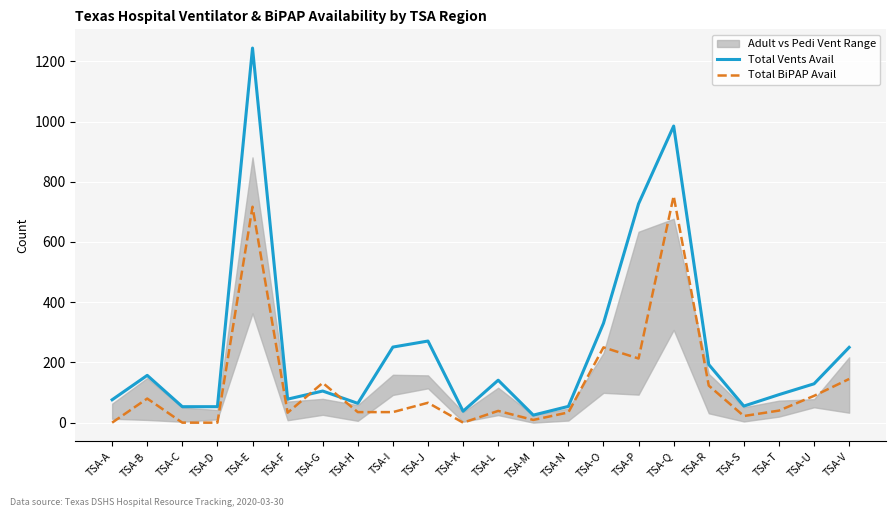

What is the difference between the Total BiPAP Avail values at TSA-B and TSA-I?

45